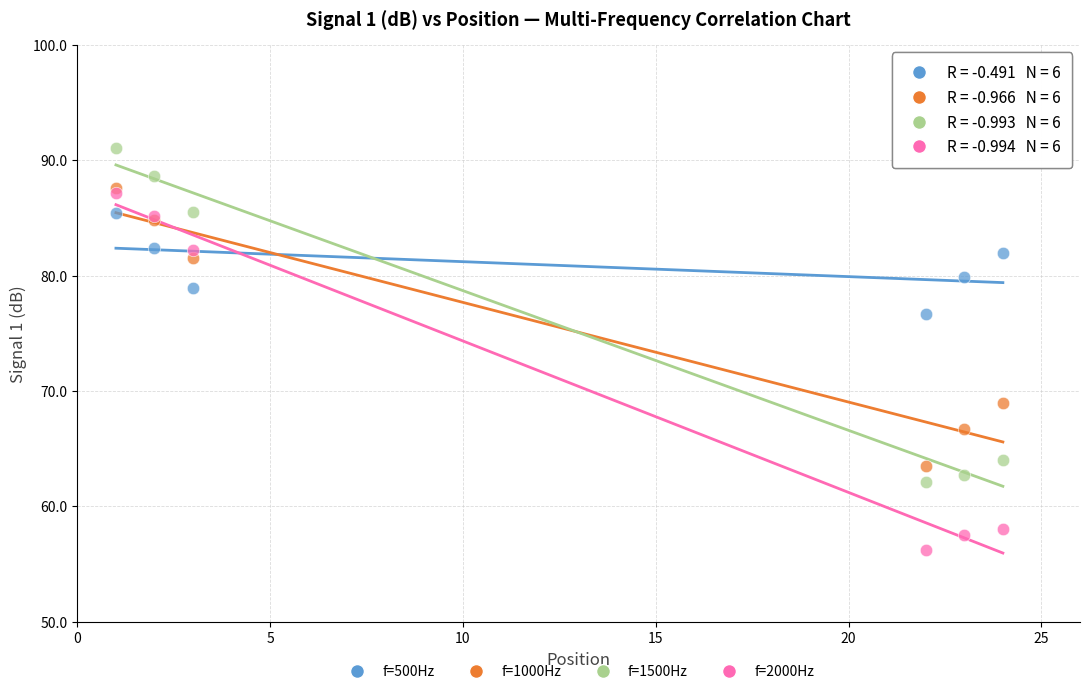

Which series contains the highest Y value?

f=1500Hz